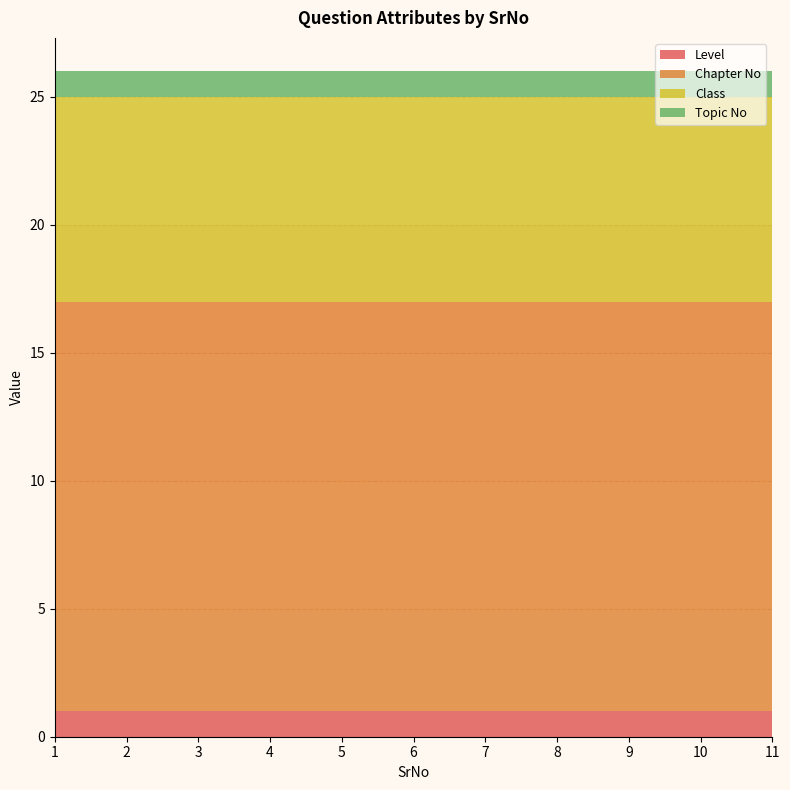

Reading right to left, list all the values displayed in this chart.

Level: 1	1	1	1	1	1	1	1	1	1	1
Chapter No: 16	16	16	16	16	16	16	16	16	16	16
Class: 8	8	8	8	8	8	8	8	8	8	8
Topic No: 1	1	1	1	1	1	1	1	1	1	1